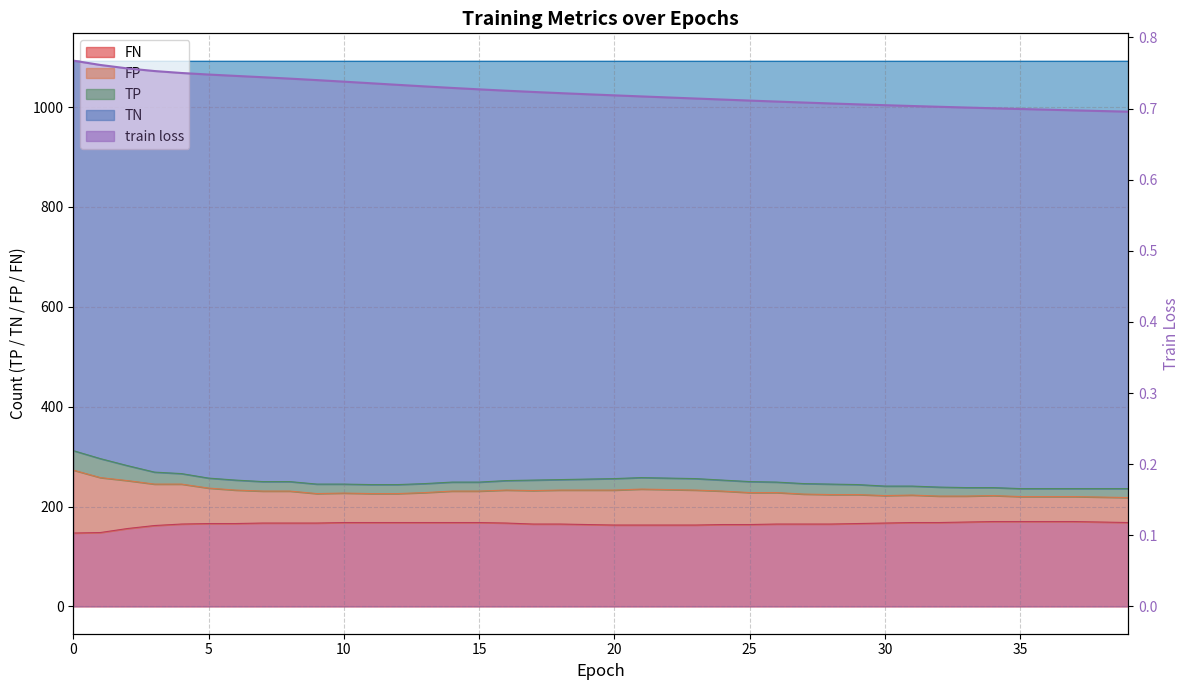

What is the difference between the maximum and second lowest values?

0.1